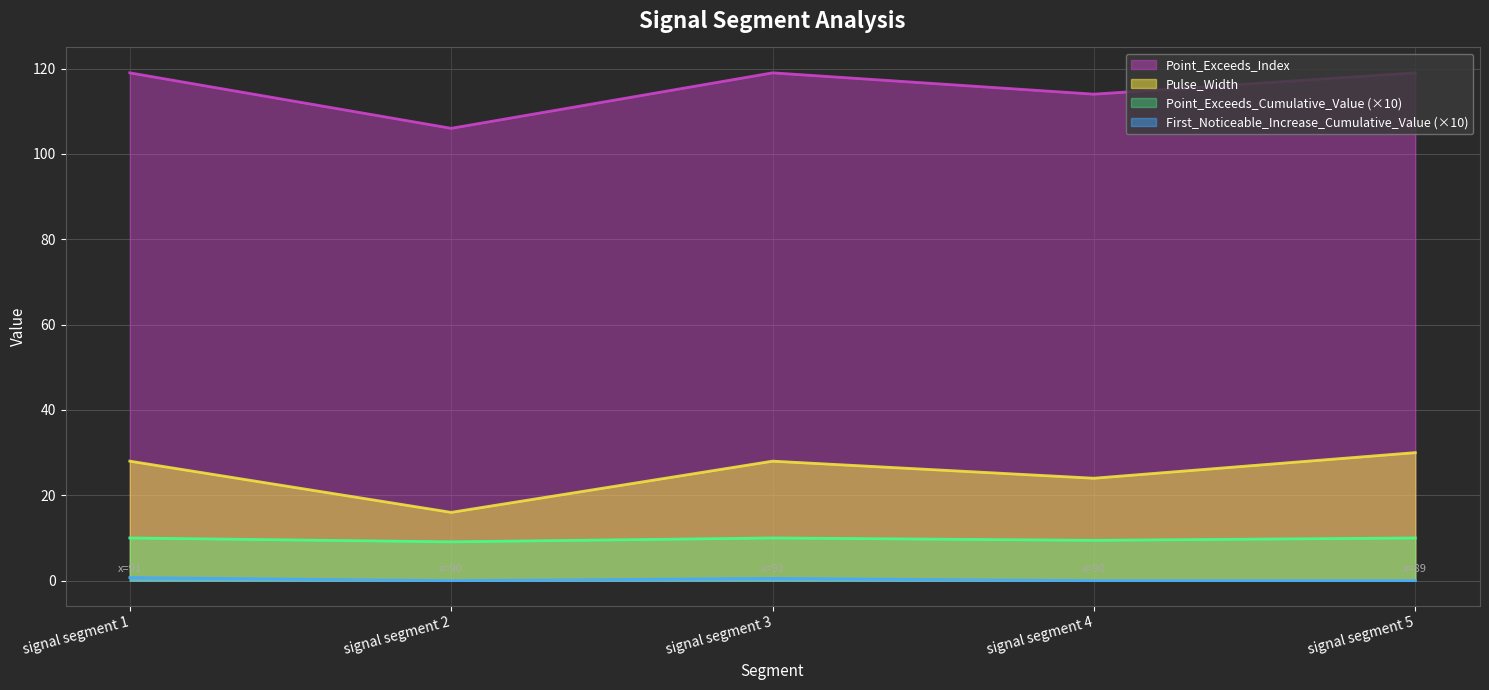

True or false: Pulse_Width has more than 1 interior local peaks.

False